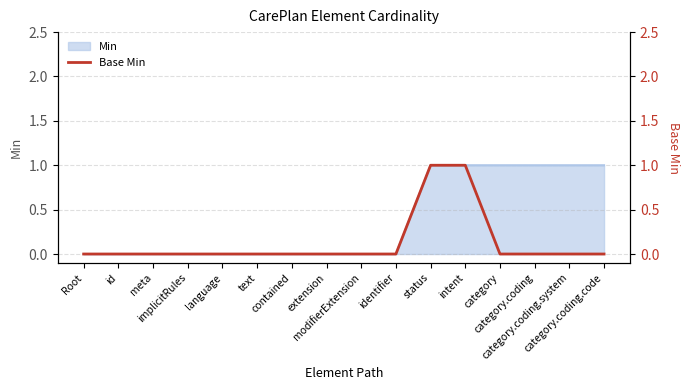

What position from the left is category.coding?

14